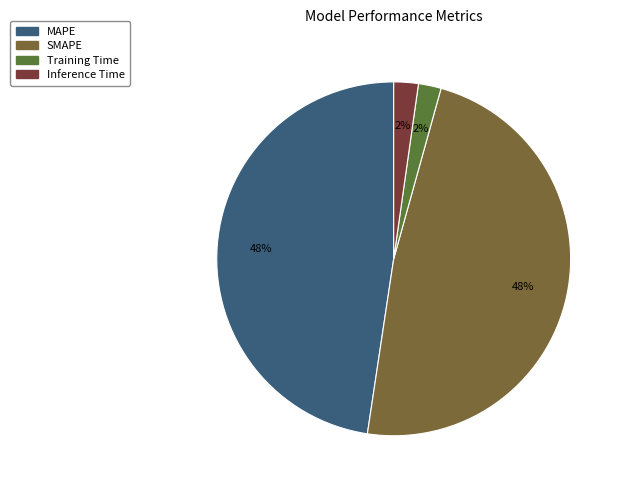

Which category has the biggest portion of the pie?

SMAPE